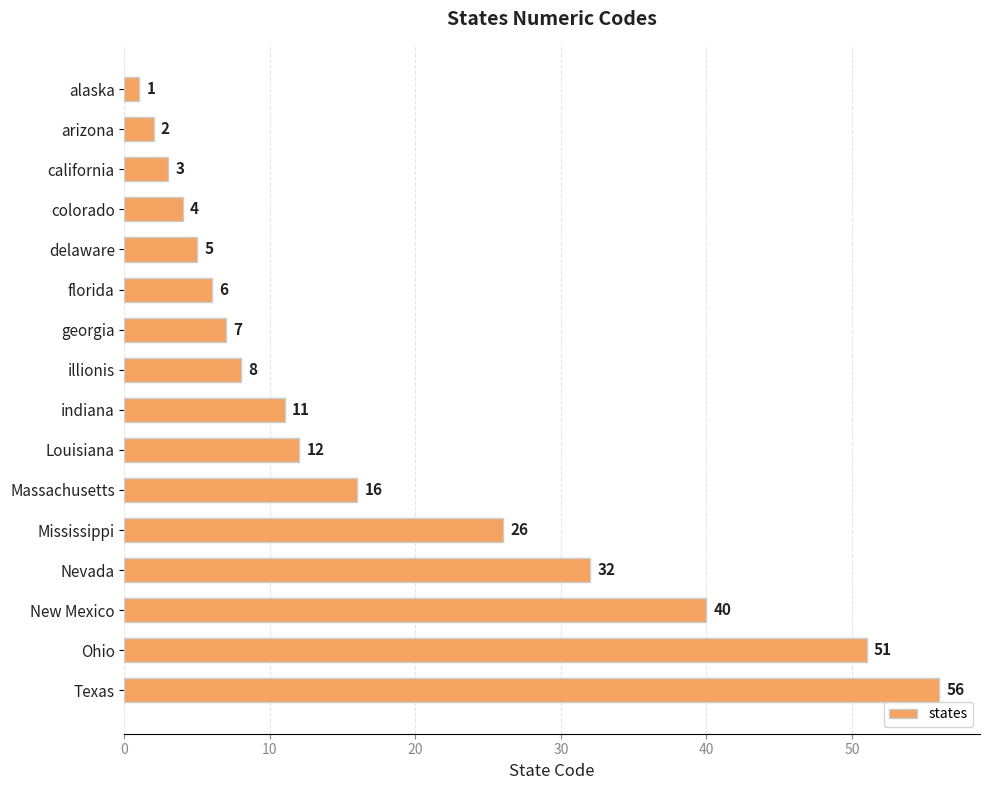

What is the minimum value shown in the chart?

1